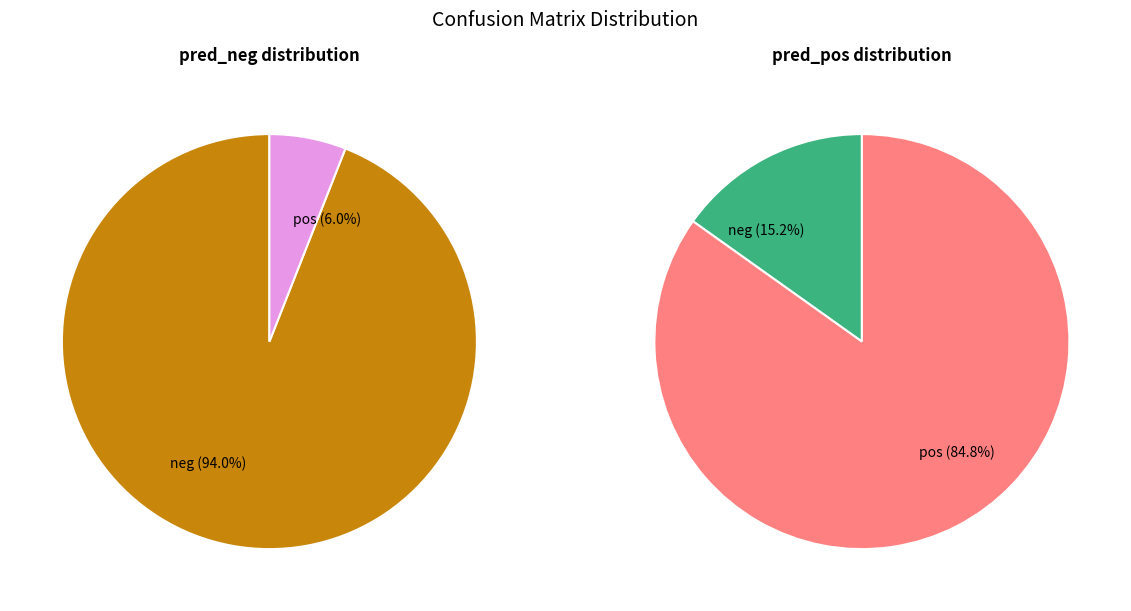

Rank the categories by pred_neg value from lowest to highest.

pos, neg